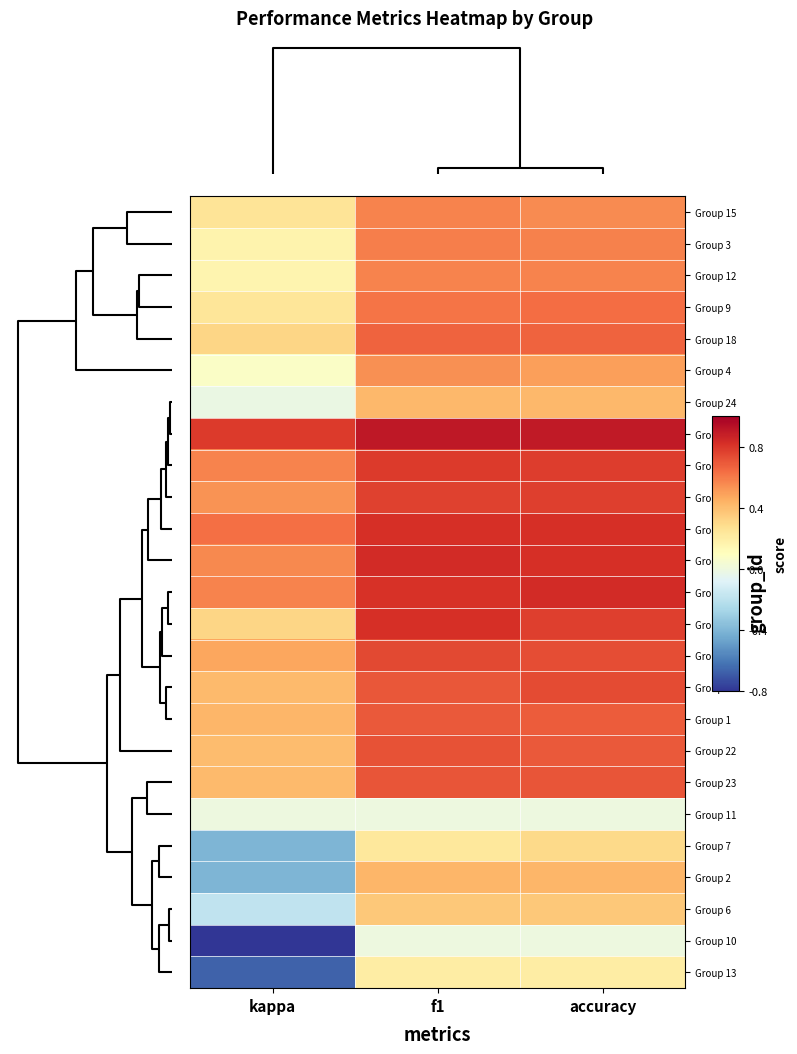

Which category has the highest value across all series?

f1